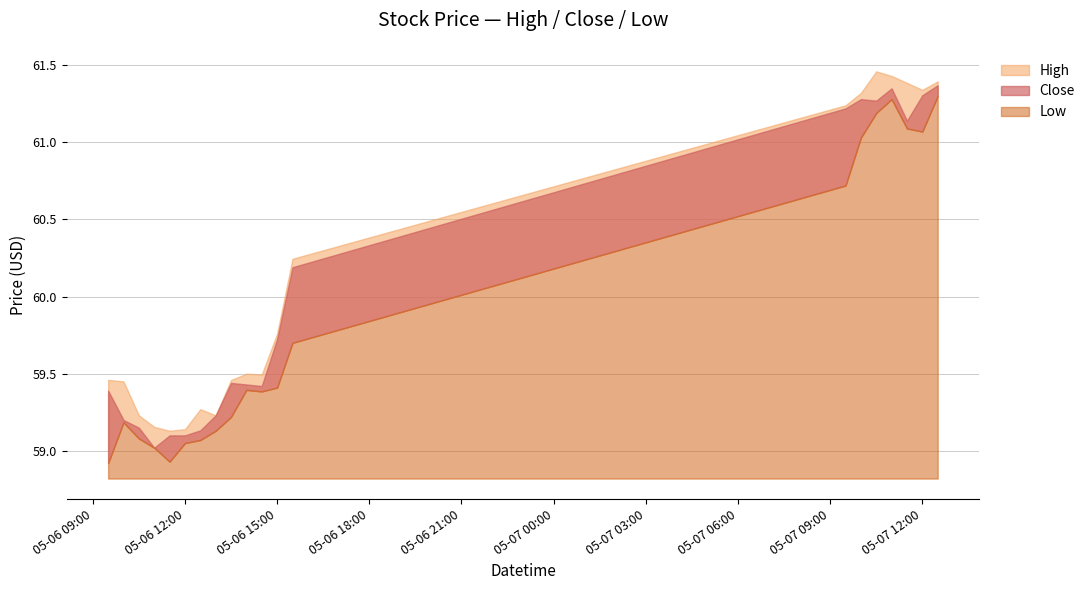

Does the chart have visible grid lines?

Yes